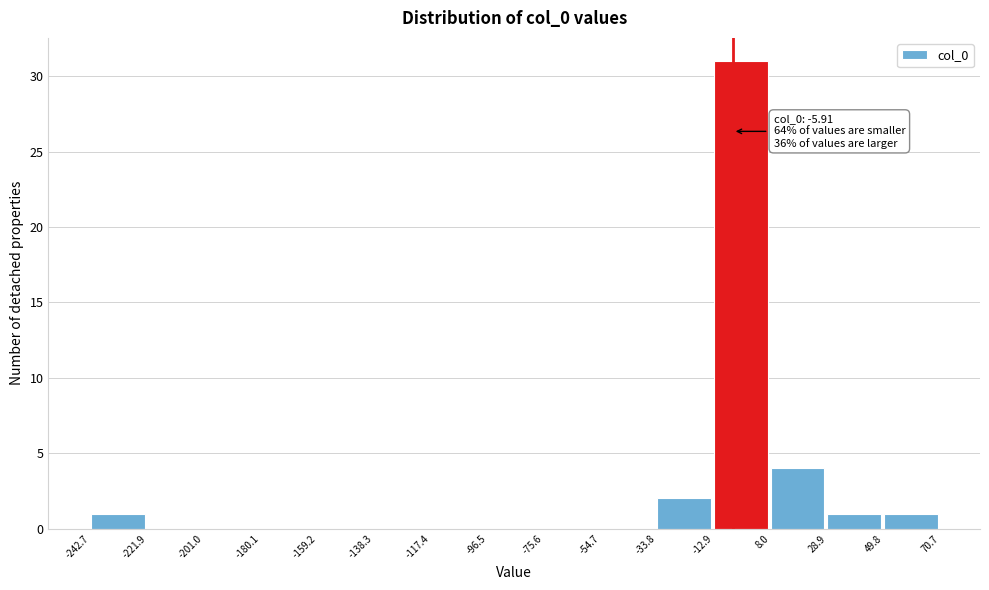

Which range on the x-axis has the tallest bar?

-12.9 to 8.0